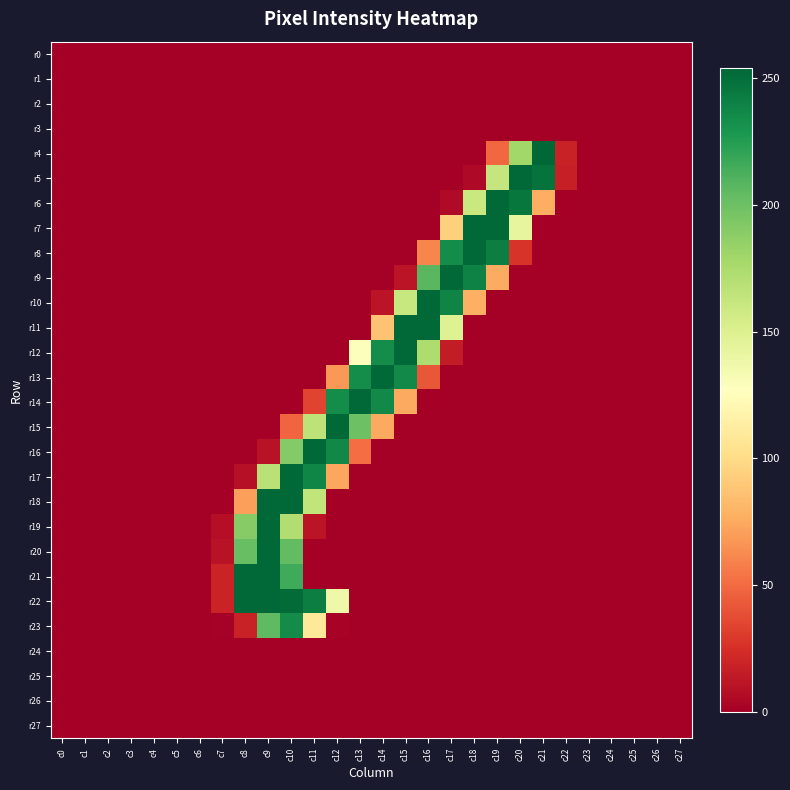

Reading right to left, extract all data points from this chart.

r0: c27=0	c26=0	c25=0	c24=0	c23=0	c22=0	c21=0	c20=0	c19=0	c18=0	c17=0	c16=0	c15=0	c14=0	c13=0	c12=0	c11=0	c10=0	c9=0	c8=0	c7=0	c6=0	c5=0	c4=0	c3=0	c2=0	c1=0	c0=0
r1: c27=0	c26=0	c25=0	c24=0	c23=0	c22=0	c21=0	c20=0	c19=0	c18=0	c17=0	c16=0	c15=0	c14=0	c13=0	c12=0	c11=0	c10=0	c9=0	c8=0	c7=0	c6=0	c5=0	c4=0	c3=0	c2=0	c1=0	c0=0
r2: c27=0	c26=0	c25=0	c24=0	c23=0	c22=0	c21=0	c20=0	c19=0	c18=0	c17=0	c16=0	c15=0	c14=0	c13=0	c12=0	c11=0	c10=0	c9=0	c8=0	c7=0	c6=0	c5=0	c4=0	c3=0	c2=0	c1=0	c0=0
r3: c27=0	c26=0	c25=0	c24=0	c23=0	c22=0	c21=0	c20=0	c19=0	c18=0	c17=0	c16=0	c15=0	c14=0	c13=0	c12=0	c11=0	c10=0	c9=0	c8=0	c7=0	c6=0	c5=0	c4=0	c3=0	c2=0	c1=0	c0=0
r4: c27=0	c26=0	c25=0	c24=0	c23=0	c22=18	c21=254	c20=179	c19=49	c18=0	c17=0	c16=0	c15=0	c14=0	c13=0	c12=0	c11=0	c10=0	c9=0	c8=0	c7=0	c6=0	c5=0	c4=0	c3=0	c2=0	c1=0	c0=0
r5: c27=0	c26=0	c25=0	c24=0	c23=0	c22=17	c21=248	c20=253	c19=162	c18=5	c17=0	c16=0	c15=0	c14=0	c13=0	c12=0	c11=0	c10=0	c9=0	c8=0	c7=0	c6=0	c5=0	c4=0	c3=0	c2=0	c1=0	c0=0
r6: c27=0	c26=0	c25=0	c24=0	c23=0	c22=0	c21=77	c20=246	c19=253	c18=160	c17=6	c16=0	c15=0	c14=0	c13=0	c12=0	c11=0	c10=0	c9=0	c8=0	c7=0	c6=0	c5=0	c4=0	c3=0	c2=0	c1=0	c0=0
r7: c27=0	c26=0	c25=0	c24=0	c23=0	c22=0	c21=0	c20=142	c19=253	c18=253	c17=94	c16=0	c15=0	c14=0	c13=0	c12=0	c11=0	c10=0	c9=0	c8=0	c7=0	c6=0	c5=0	c4=0	c3=0	c2=0	c1=0	c0=0
r8: c27=0	c26=0	c25=0	c24=0	c23=0	c22=0	c21=0	c20=27	c19=242	c18=253	c17=234	c16=61	c15=0	c14=0	c13=0	c12=0	c11=0	c10=0	c9=0	c8=0	c7=0	c6=0	c5=0	c4=0	c3=0	c2=0	c1=0	c0=0
r9: c27=0	c26=0	c25=0	c24=0	c23=0	c22=0	c21=0	c20=0	c19=76	c18=240	c17=253	c16=207	c15=11	c14=0	c13=0	c12=0	c11=0	c10=0	c9=0	c8=0	c7=0	c6=0	c5=0	c4=0	c3=0	c2=0	c1=0	c0=0
r10: c27=0	c26=0	c25=0	c24=0	c23=0	c22=0	c21=0	c20=0	c19=0	c18=78	c17=239	c16=253	c15=161	c14=11	c13=0	c12=0	c11=0	c10=0	c9=0	c8=0	c7=0	c6=0	c5=0	c4=0	c3=0	c2=0	c1=0	c0=0
r11: c27=0	c26=0	c25=0	c24=0	c23=0	c22=0	c21=0	c20=0	c19=0	c18=0	c17=148	c16=253	c15=253	c14=87	c13=0	c12=0	c11=0	c10=0	c9=0	c8=0	c7=0	c6=0	c5=0	c4=0	c3=0	c2=0	c1=0	c0=0
r12: c27=0	c26=0	c25=0	c24=0	c23=0	c22=0	c21=0	c20=0	c19=0	c18=0	c17=15	c16=173	c15=253	c14=234	c13=128	c12=0	c11=0	c10=0	c9=0	c8=0	c7=0	c6=0	c5=0	c4=0	c3=0	c2=0	c1=0	c0=0
r13: c27=0	c26=0	c25=0	c24=0	c23=0	c22=0	c21=0	c20=0	c19=0	c18=0	c17=0	c16=42	c15=236	c14=253	c13=234	c12=68	c11=0	c10=0	c9=0	c8=0	c7=0	c6=0	c5=0	c4=0	c3=0	c2=0	c1=0	c0=0
r14: c27=0	c26=0	c25=0	c24=0	c23=0	c22=0	c21=0	c20=0	c19=0	c18=0	c17=0	c16=0	c15=75	c14=236	c13=253	c12=234	c11=34	c10=0	c9=0	c8=0	c7=0	c6=0	c5=0	c4=0	c3=0	c2=0	c1=0	c0=0
r15: c27=0	c26=0	c25=0	c24=0	c23=0	c22=0	c21=0	c20=0	c19=0	c18=0	c17=0	c16=0	c15=0	c14=75	c13=200	c12=253	c11=166	c10=48	c9=0	c8=0	c7=0	c6=0	c5=0	c4=0	c3=0	c2=0	c1=0	c0=0
r16: c27=0	c26=0	c25=0	c24=0	c23=0	c22=0	c21=0	c20=0	c19=0	c18=0	c17=0	c16=0	c15=0	c14=0	c13=51	c12=237	c11=253	c10=191	c9=10	c8=0	c7=0	c6=0	c5=0	c4=0	c3=0	c2=0	c1=0	c0=0
r17: c27=0	c26=0	c25=0	c24=0	c23=0	c22=0	c21=0	c20=0	c19=0	c18=0	c17=0	c16=0	c15=0	c14=0	c13=0	c12=74	c11=238	c10=253	c9=168	c8=9	c7=0	c6=0	c5=0	c4=0	c3=0	c2=0	c1=0	c0=0
r18: c27=0	c26=0	c25=0	c24=0	c23=0	c22=0	c21=0	c20=0	c19=0	c18=0	c17=0	c16=0	c15=0	c14=0	c13=0	c12=0	c11=164	c10=253	c9=253	c8=71	c7=0	c6=0	c5=0	c4=0	c3=0	c2=0	c1=0	c0=0
r19: c27=0	c26=0	c25=0	c24=0	c23=0	c22=0	c21=0	c20=0	c19=0	c18=0	c17=0	c16=0	c15=0	c14=0	c13=0	c12=0	c11=11	c10=172	c9=253	c8=190	c7=8	c6=0	c5=0	c4=0	c3=0	c2=0	c1=0	c0=0
r20: c27=0	c26=0	c25=0	c24=0	c23=0	c22=0	c21=0	c20=0	c19=0	c18=0	c17=0	c16=0	c15=0	c14=0	c13=0	c12=0	c11=0	c10=204	c9=253	c8=202	c7=10	c6=0	c5=0	c4=0	c3=0	c2=0	c1=0	c0=0
r21: c27=0	c26=0	c25=0	c24=0	c23=0	c22=0	c21=0	c20=0	c19=0	c18=0	c17=0	c16=0	c15=0	c14=0	c13=0	c12=0	c11=0	c10=216	c9=253	c8=253	c7=19	c6=0	c5=0	c4=0	c3=0	c2=0	c1=0	c0=0
r22: c27=0	c26=0	c25=0	c24=0	c23=0	c22=0	c21=0	c20=0	c19=0	c18=0	c17=0	c16=0	c15=0	c14=0	c13=0	c12=137	c11=242	c10=252	c9=253	c8=253	c7=19	c6=0	c5=0	c4=0	c3=0	c2=0	c1=0	c0=0
r23: c27=0	c26=0	c25=0	c24=0	c23=0	c22=0	c21=0	c20=0	c19=0	c18=0	c17=0	c16=0	c15=0	c14=0	c13=0	c12=2	c11=109	c10=235	c9=205	c8=18	c7=1	c6=0	c5=0	c4=0	c3=0	c2=0	c1=0	c0=0
r24: c27=0	c26=0	c25=0	c24=0	c23=0	c22=0	c21=0	c20=0	c19=0	c18=0	c17=0	c16=0	c15=0	c14=0	c13=0	c12=0	c11=0	c10=0	c9=0	c8=0	c7=0	c6=0	c5=0	c4=0	c3=0	c2=0	c1=0	c0=0
r25: c27=0	c26=0	c25=0	c24=0	c23=0	c22=0	c21=0	c20=0	c19=0	c18=0	c17=0	c16=0	c15=0	c14=0	c13=0	c12=0	c11=0	c10=0	c9=0	c8=0	c7=0	c6=0	c5=0	c4=0	c3=0	c2=0	c1=0	c0=0
r26: c27=0	c26=0	c25=0	c24=0	c23=0	c22=0	c21=0	c20=0	c19=0	c18=0	c17=0	c16=0	c15=0	c14=0	c13=0	c12=0	c11=0	c10=0	c9=0	c8=0	c7=0	c6=0	c5=0	c4=0	c3=0	c2=0	c1=0	c0=0
r27: c27=0	c26=0	c25=0	c24=0	c23=0	c22=0	c21=0	c20=0	c19=0	c18=0	c17=0	c16=0	c15=0	c14=0	c13=0	c12=0	c11=0	c10=0	c9=0	c8=0	c7=0	c6=0	c5=0	c4=0	c3=0	c2=0	c1=0	c0=0